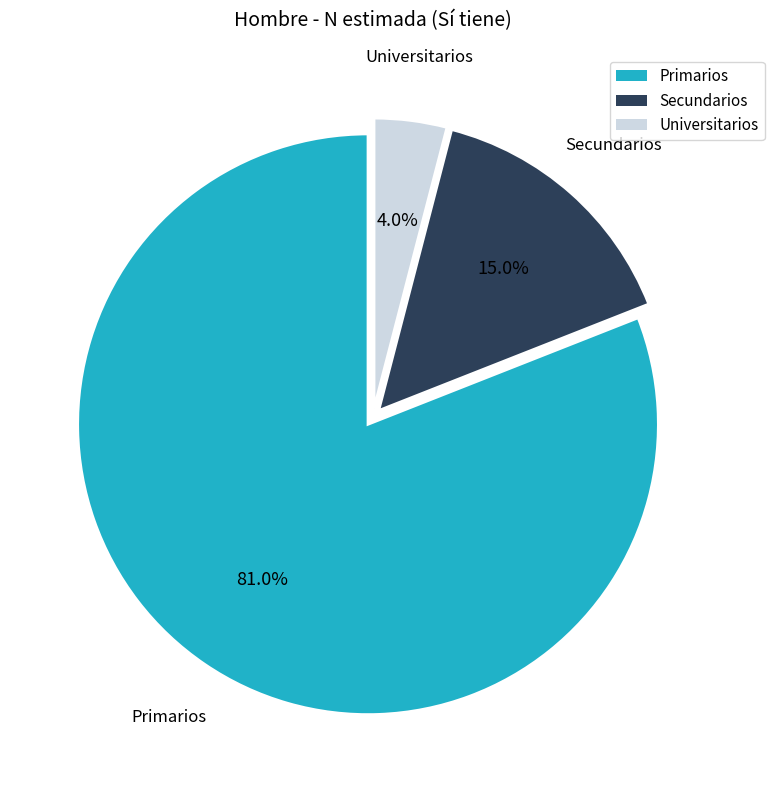

What is the total percentage of Primarios and Secundarios?

96.0%